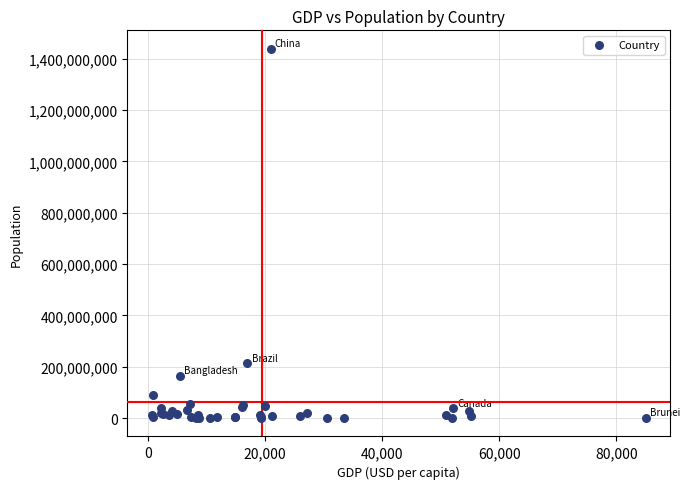

What Y value in the scatter plot is closest to 719710852?

212559417